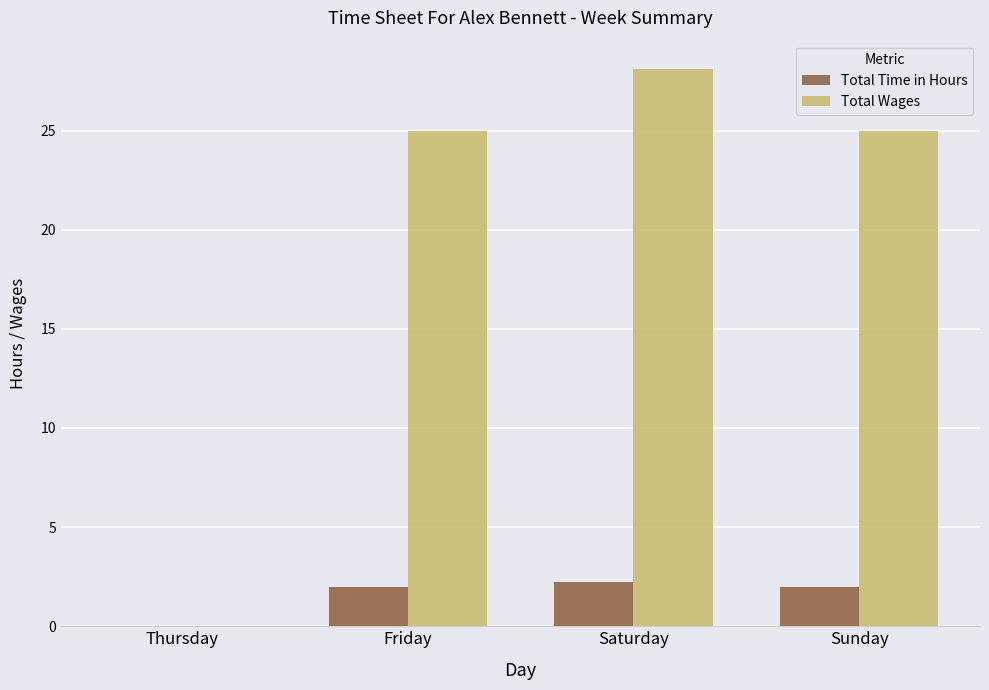

What is the sum of the Total Time in Hours values at Sunday and Friday?

4.0